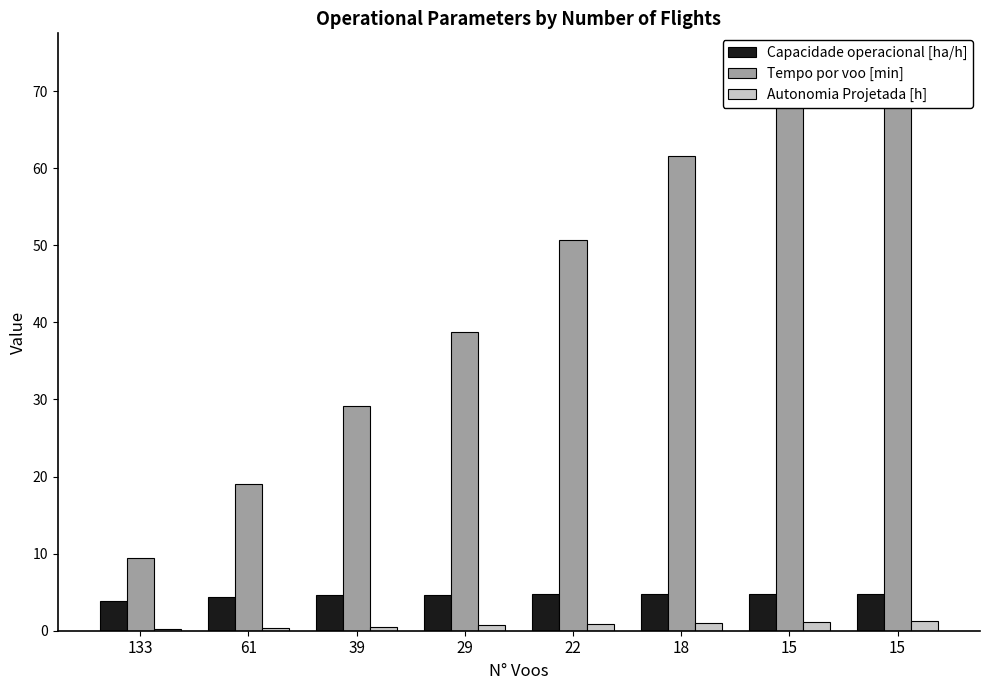

Reading right to left, extract all data points from this chart.

Capacidade operacional [ha/h]: 4.8	4.8	4.8	4.8	4.7	4.6	4.4	3.9
Tempo por voo [min]: 73.8	73.8	61.6	50.7	38.8	29.1	19.0	9.4
Autonomia Projetada [h]: 1.3	1.2	1.0	0.8	0.7	0.5	0.3	0.2